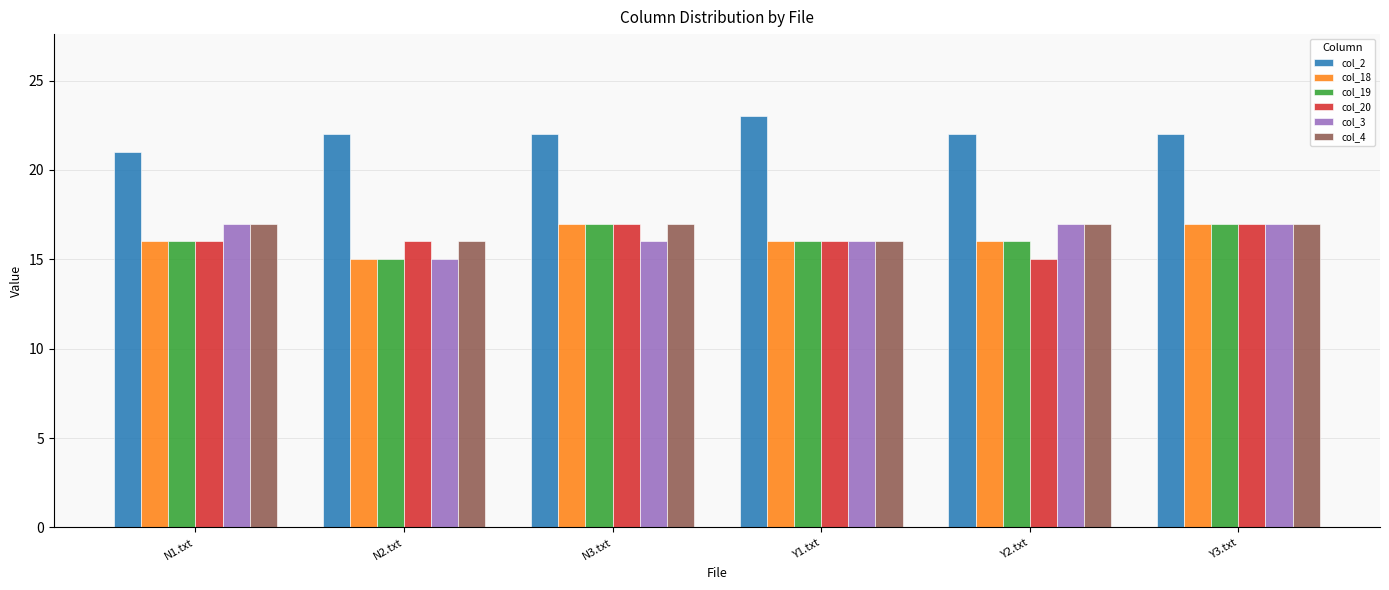

What is the difference between the highest and lowest values at Y1.txt?

7